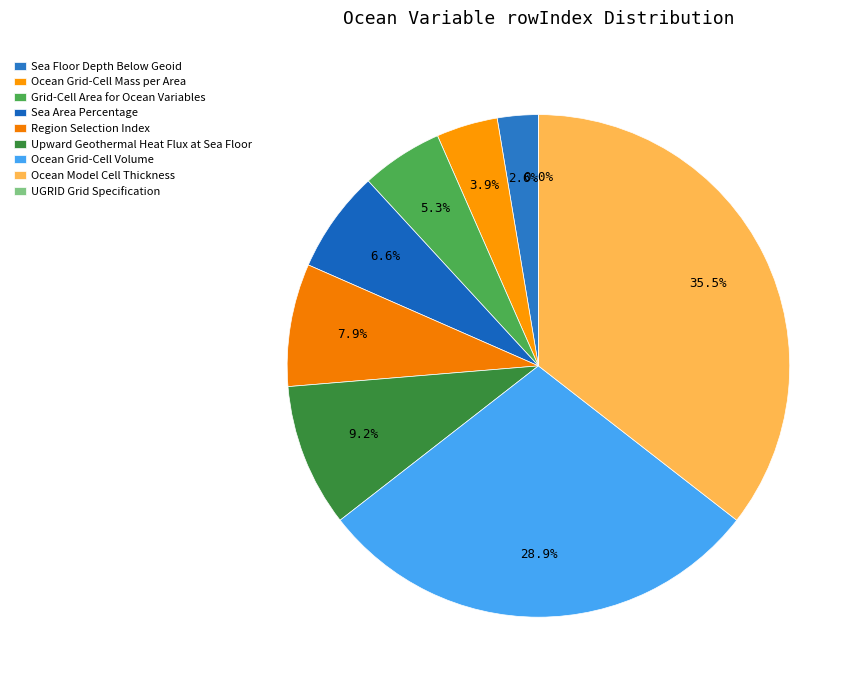

Do UGRID Grid Specification and Ocean Grid-Cell Volume together represent more than half of the pie?

No